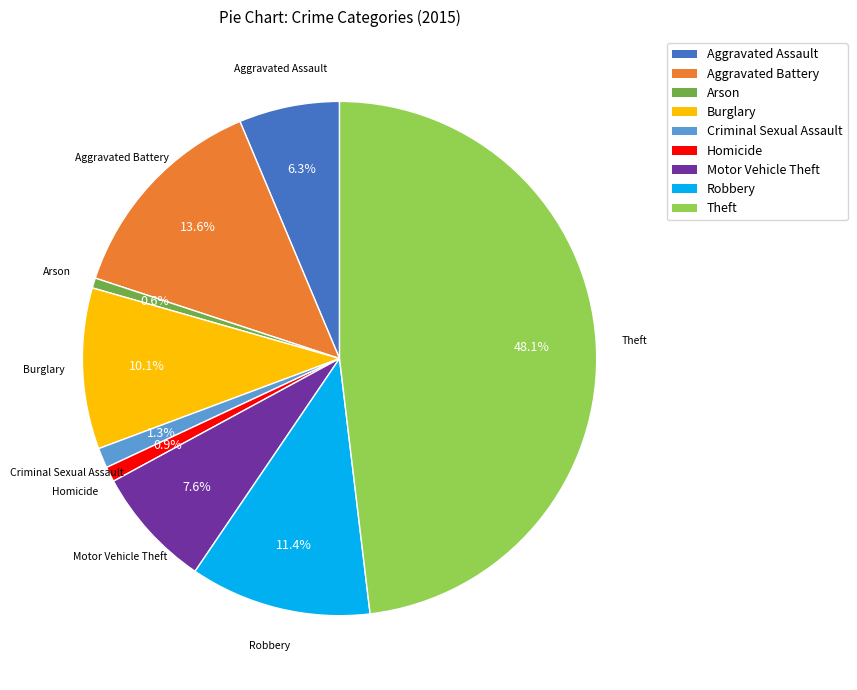

Which has a higher value, Aggravated Assault or Burglary?

Burglary